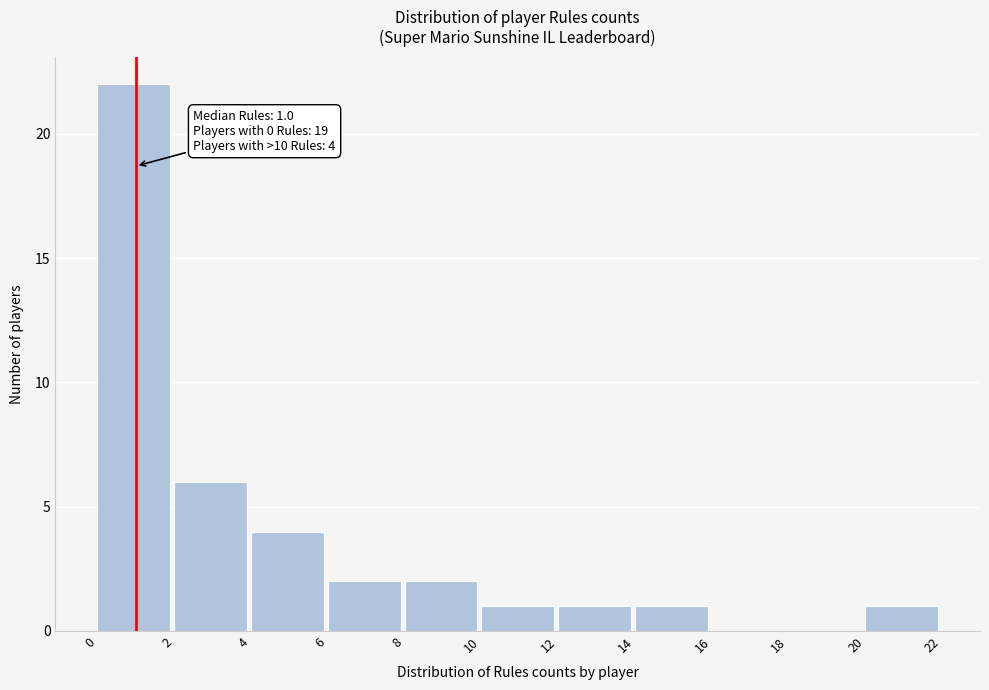

Which range on the x-axis has the tallest bar?

0 to 2